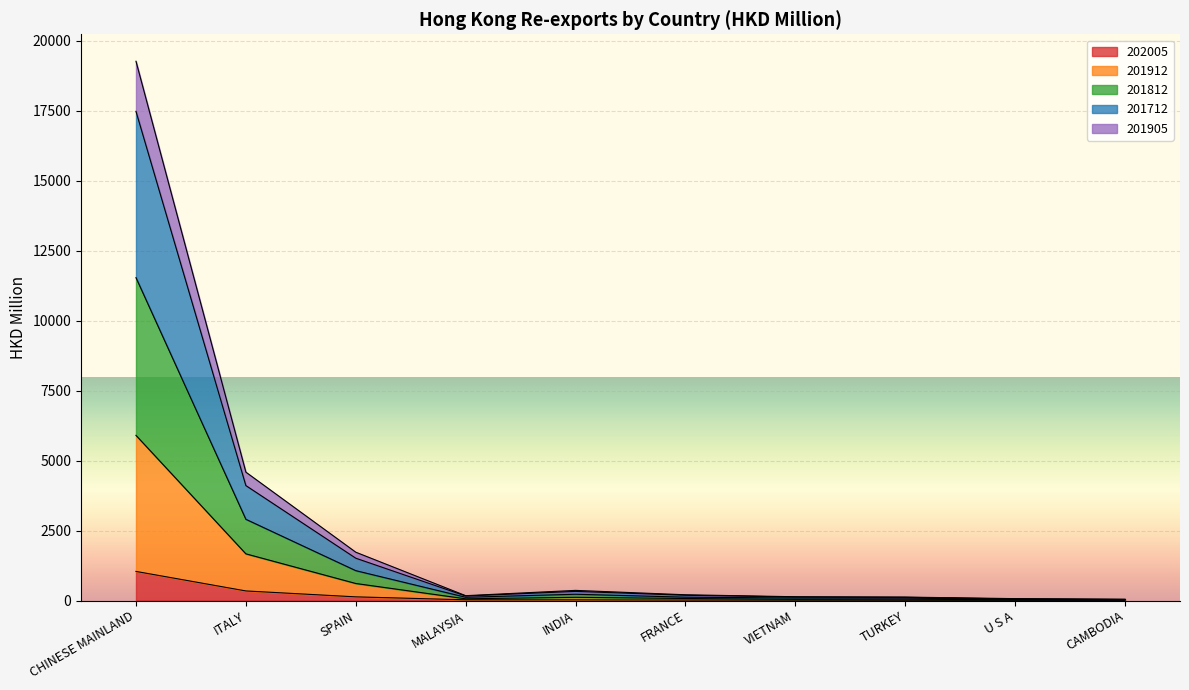

True or false: 201905 and 202005 cross at least once.

False